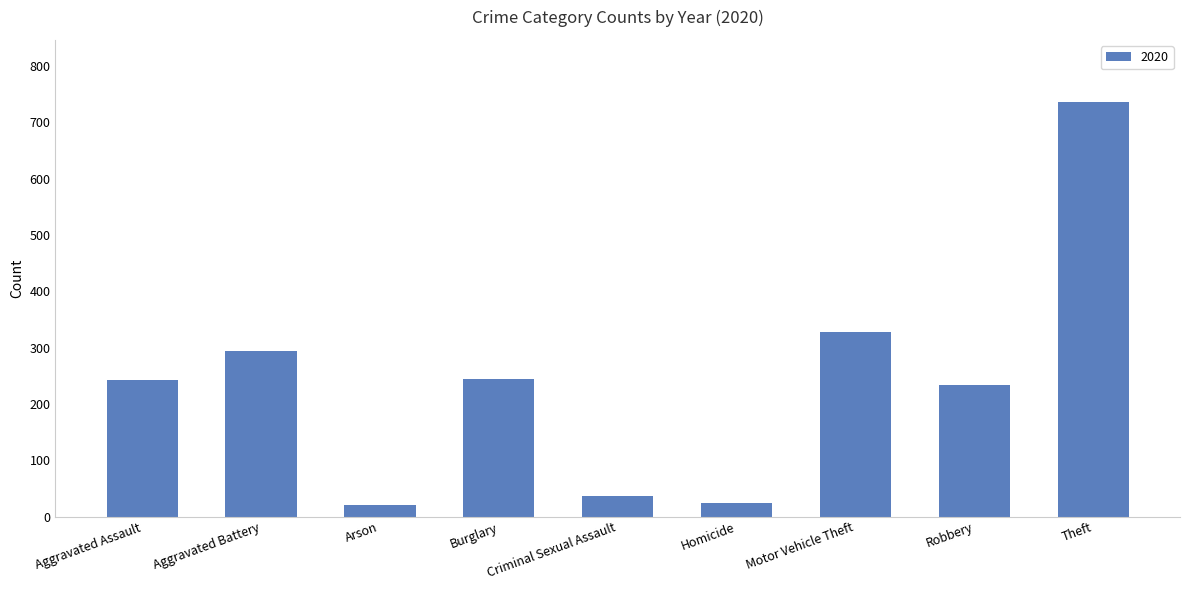

The chart shows a value of 536 at Motor Vehicle Theft. True or false?

False